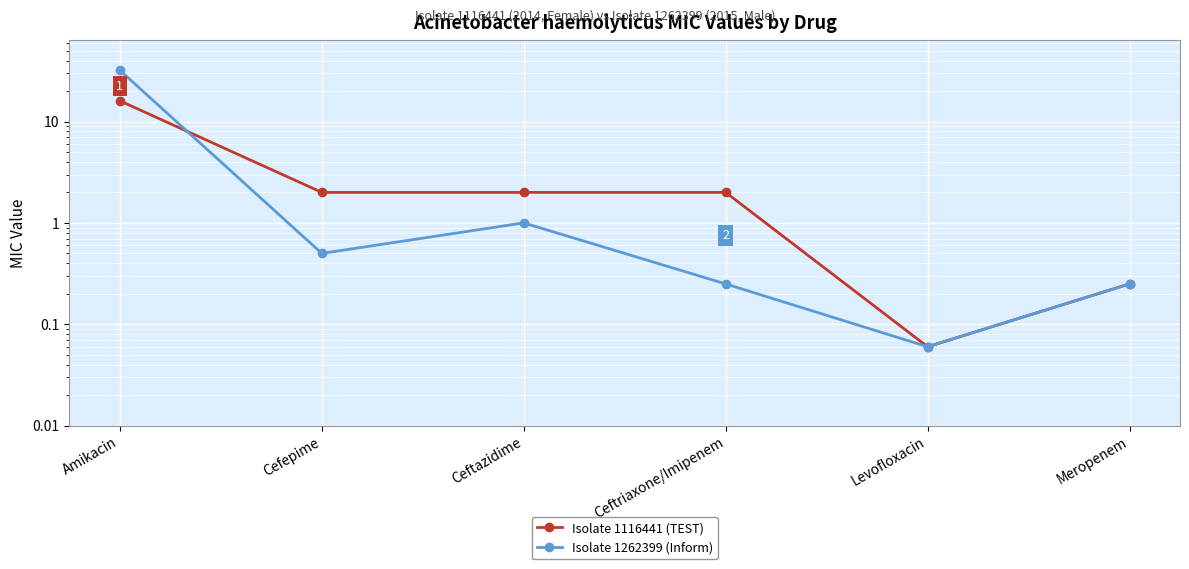

True or false: Isolate 1116441 (TEST) and Isolate 1262399 (Inform) cross at least once.

True